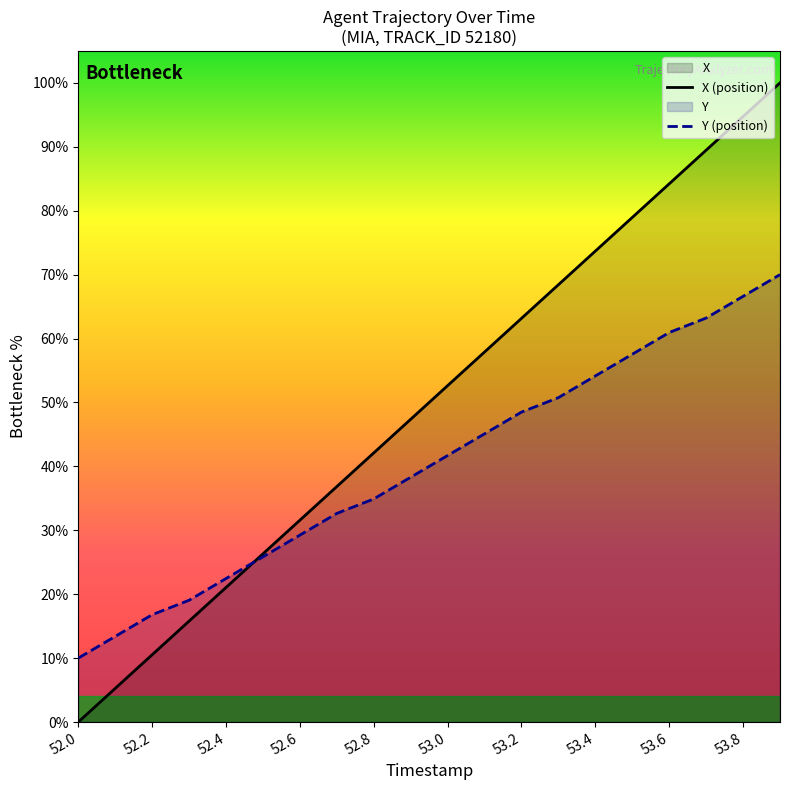

True or false: X (position) has a value of -55.6 at 52.0.

False